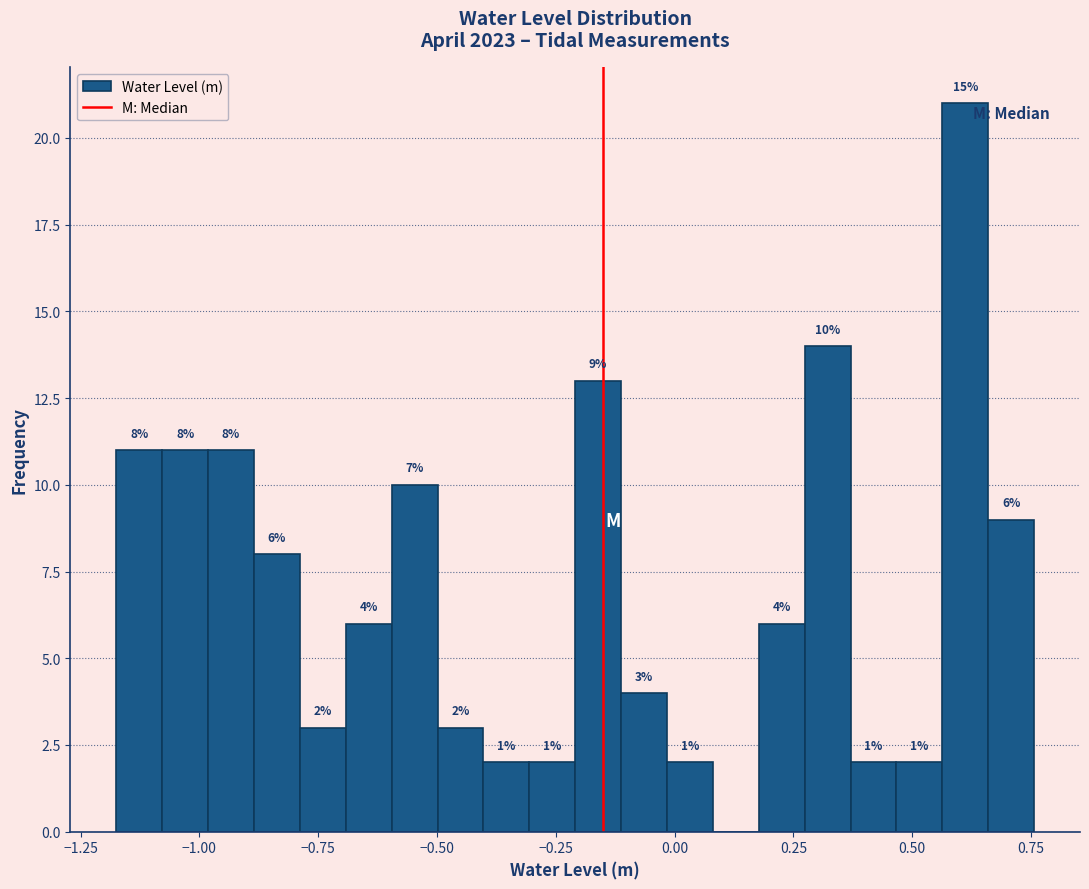

Read against the x-axis, roughly where is the centre of the tallest bar?

0.60